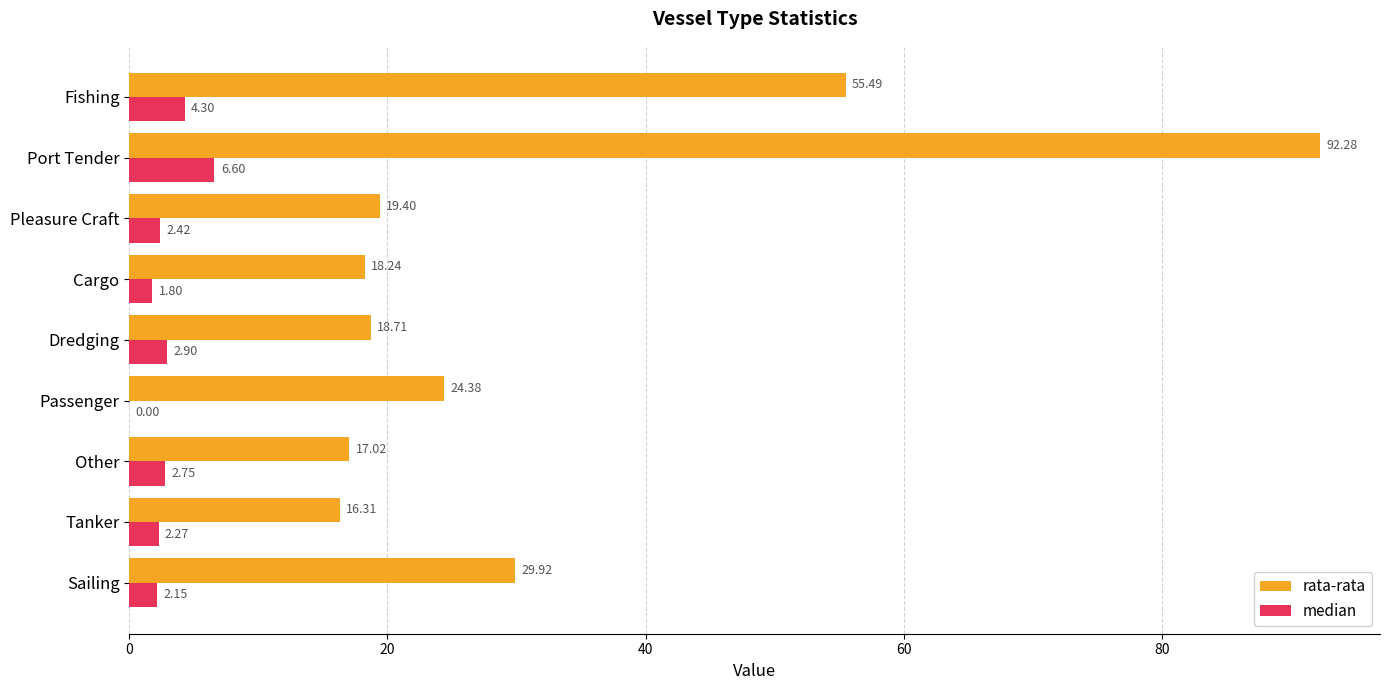

At which label does rata-rata reach its peak?

Port Tender